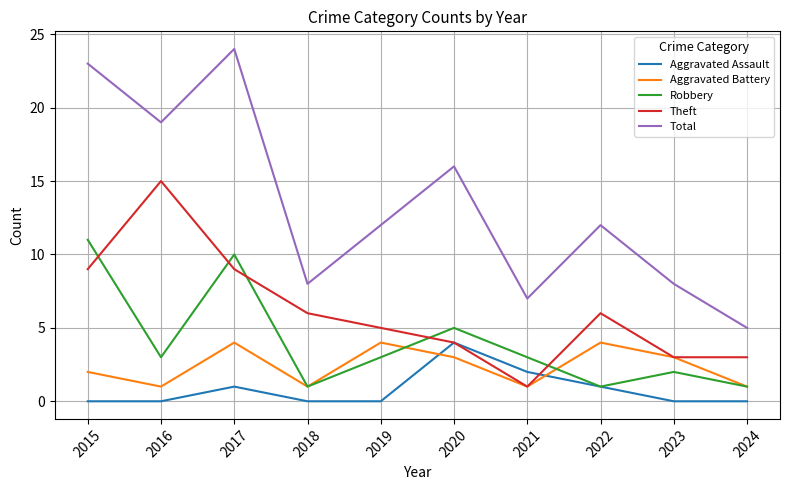

Reading left to right, transcribe all the data shown in this chart.

Aggravated Assault: 0	0	1	0	0	4	2	1	0	0
Aggravated Battery: 2	1	4	1	4	3	1	4	3	1
Robbery: 11	3	10	1	3	5	3	1	2	1
Theft: 9	15	9	6	5	4	1	6	3	3
Total: 23	19	24	8	12	16	7	12	8	5